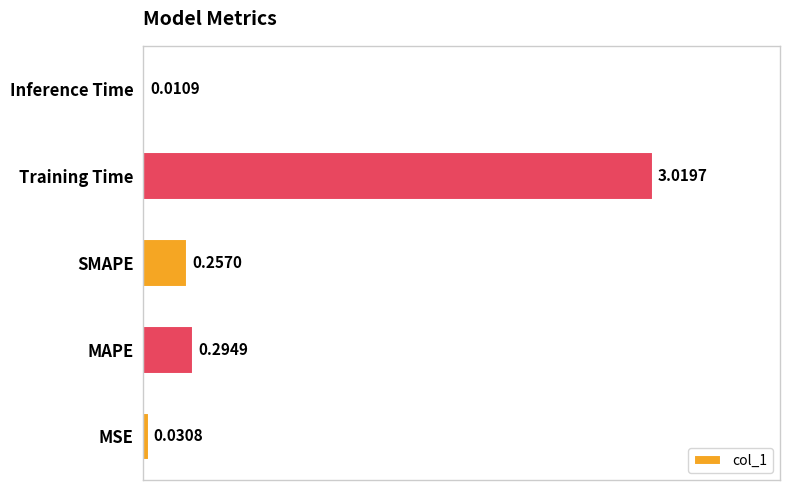

Between Training Time and MAPE, which is larger?

Training Time